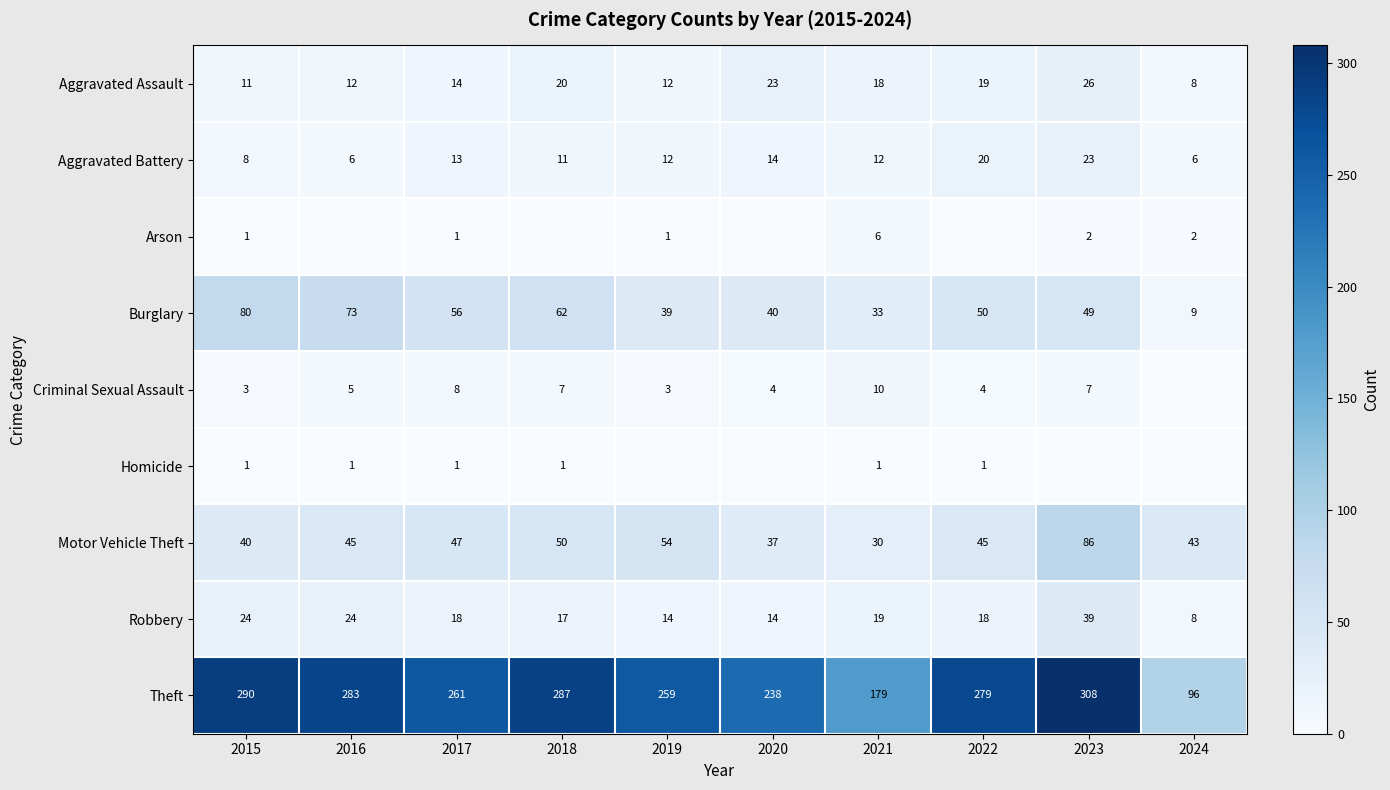

What is the sum of the Criminal Sexual Assault values at 2021 and 2020?

14